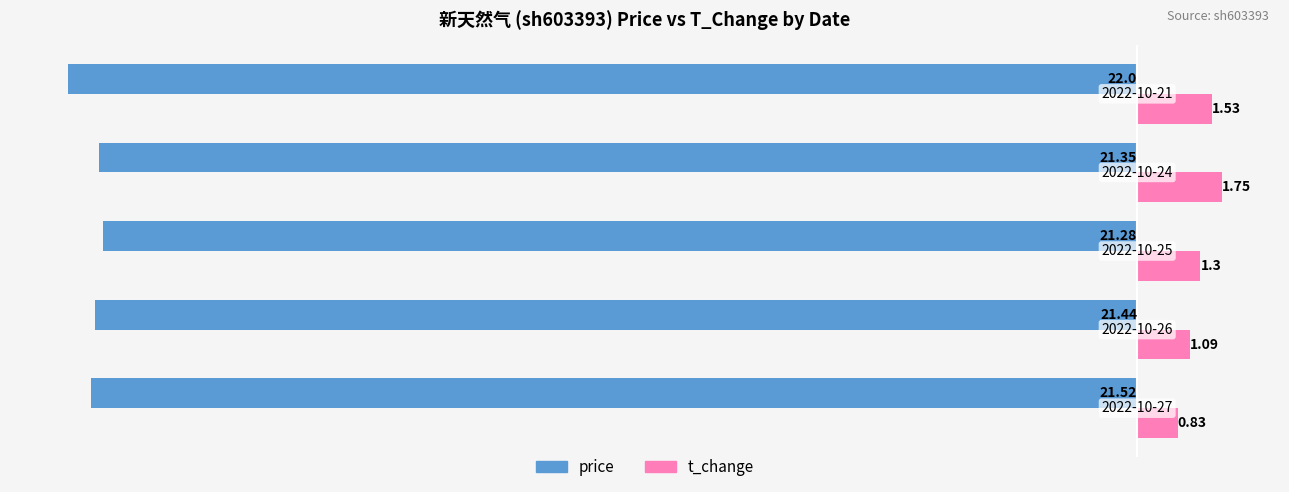

What is the sum of all price values?

-107.6